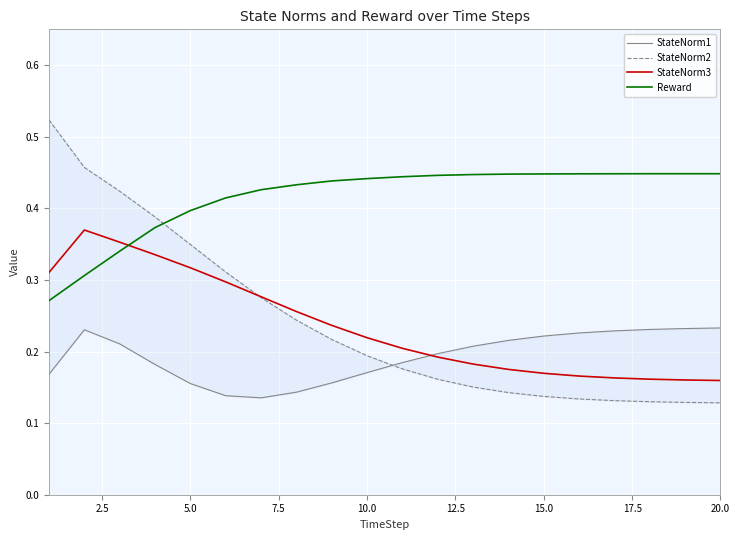

What is the greatest value displayed?

0.5